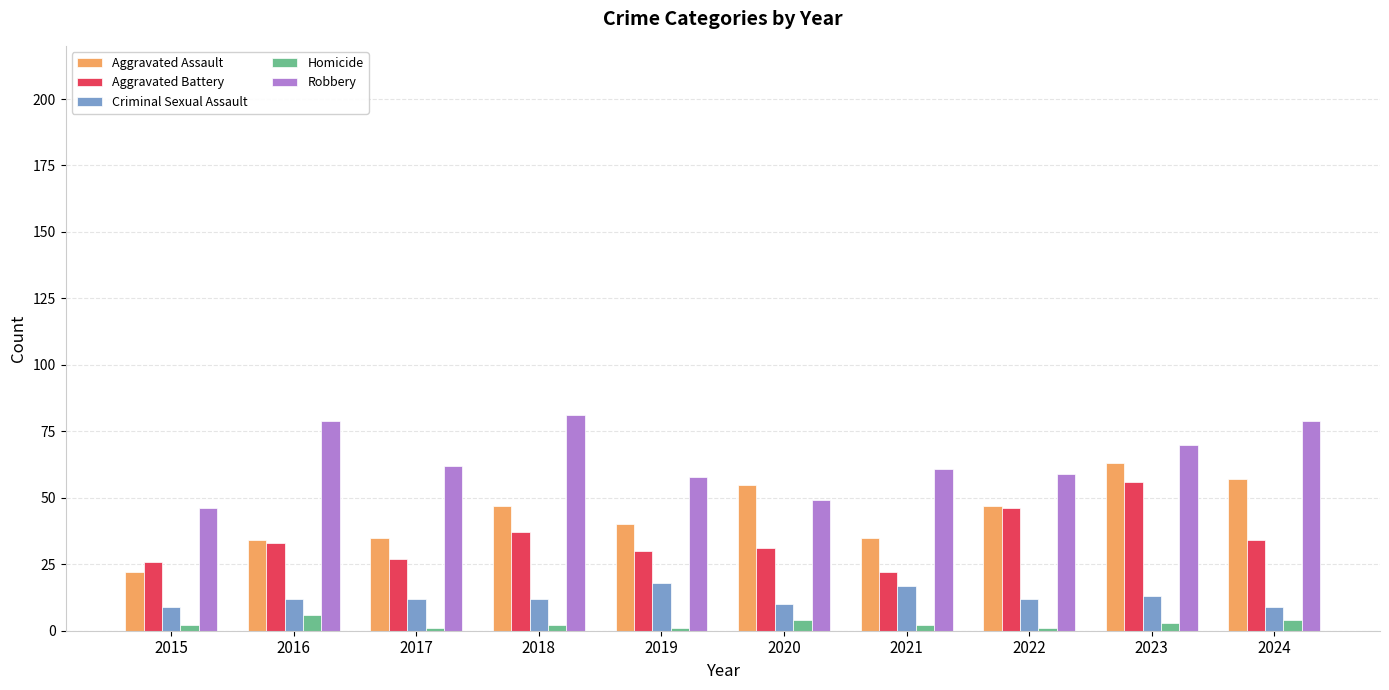

The Homicide series shows 4 at 2020. True or false?

True